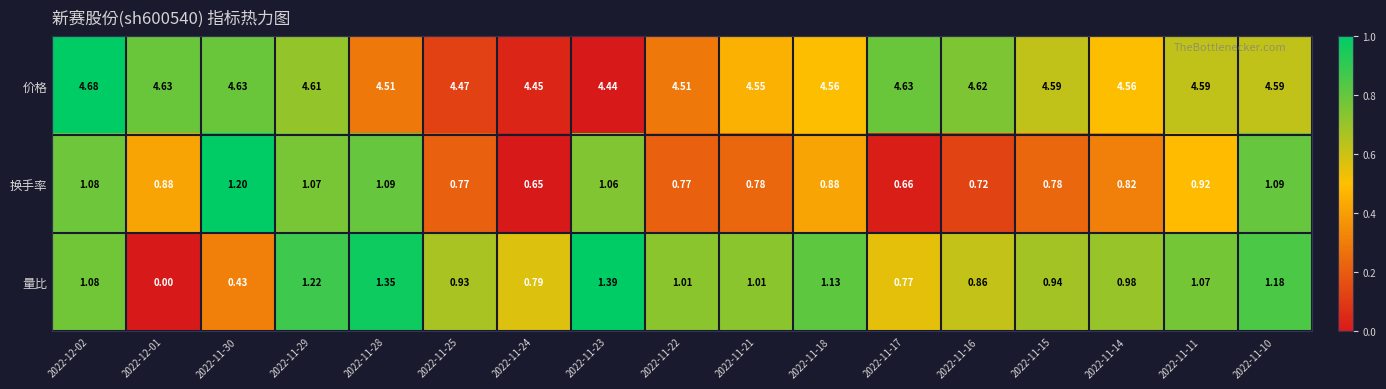

Is the value of 价格 at 2022-11-17 greater than the value of 换手率 at 2022-11-24?

Yes